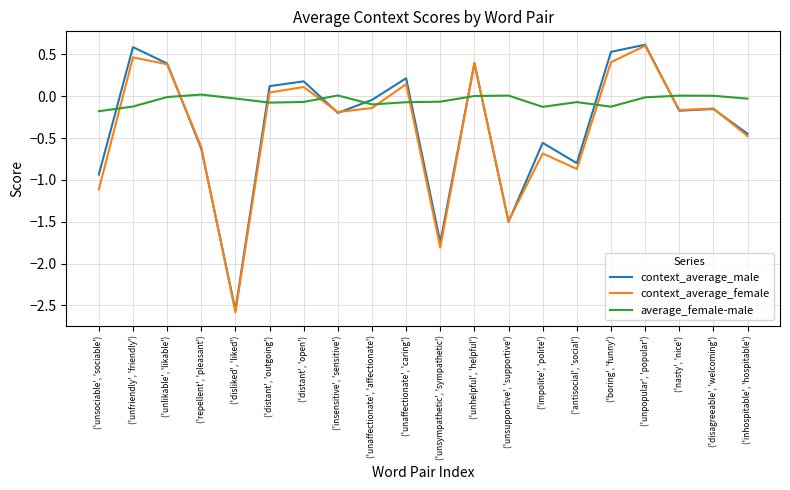

Which series has the largest total across all categories?

average_female-male